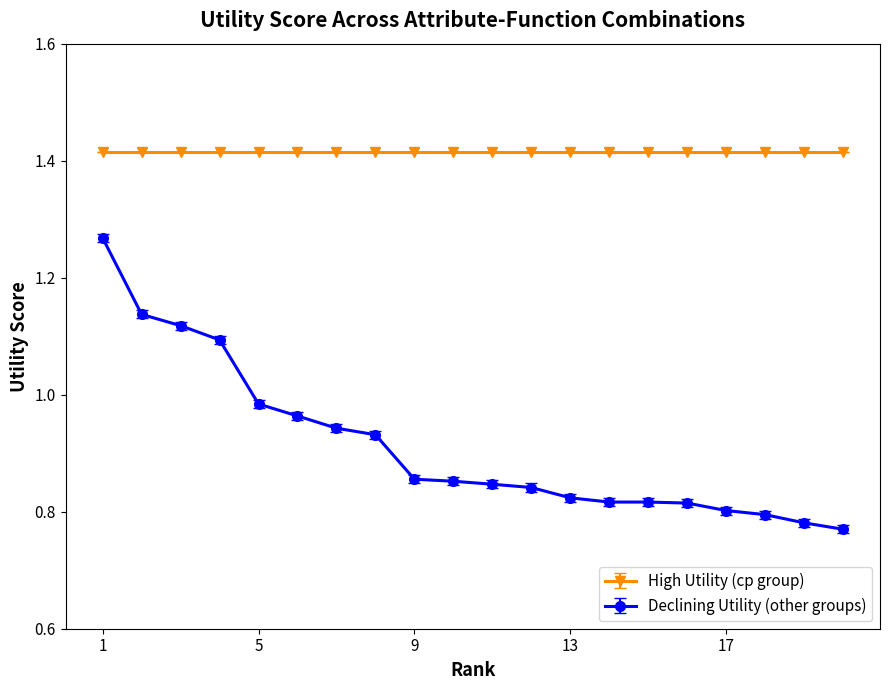

Which series has the largest range (max minus min)?

Declining Utility (other groups)